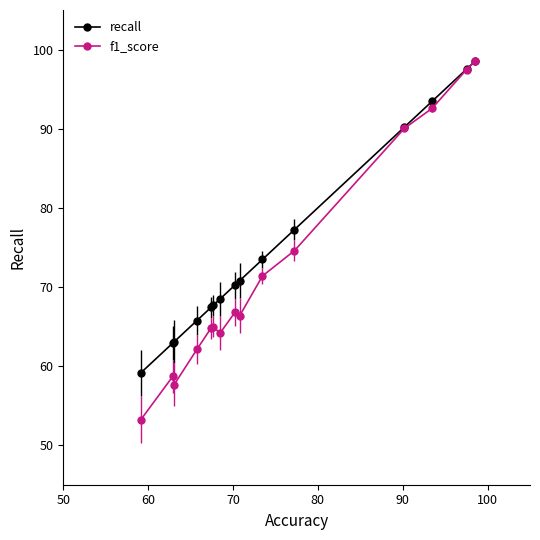

What is the value of the f1_score point at the 13th from the left?

92.6